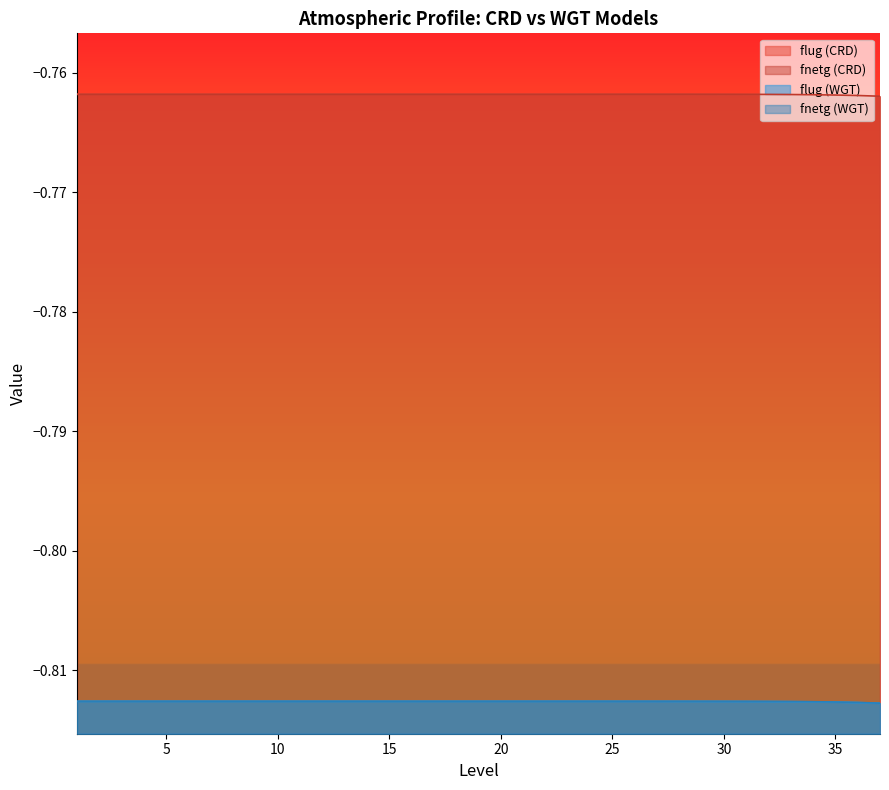

At which category does the chart reach its peak across all series?

27